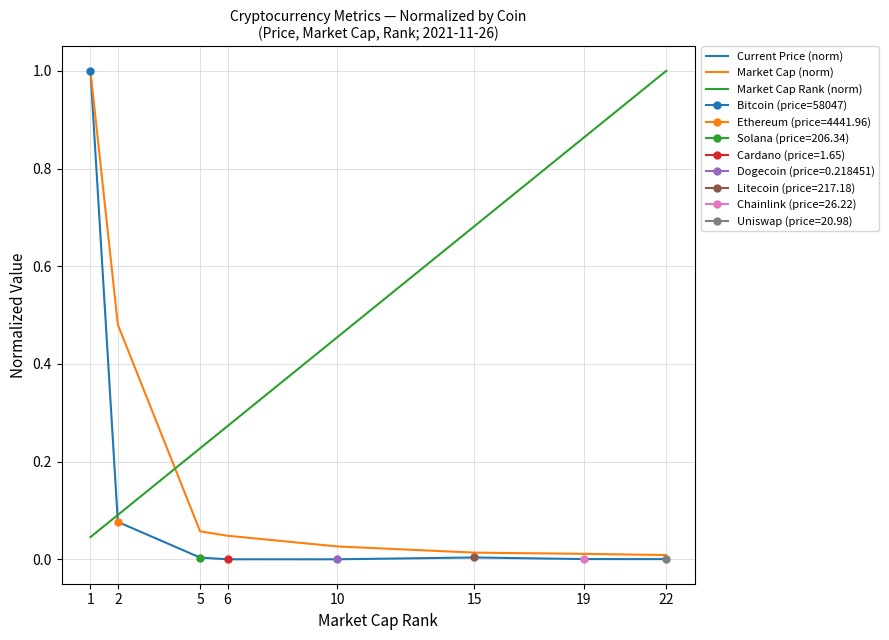

How many intersections are there between Market Cap Rank (norm) and Market Cap (norm)?

1